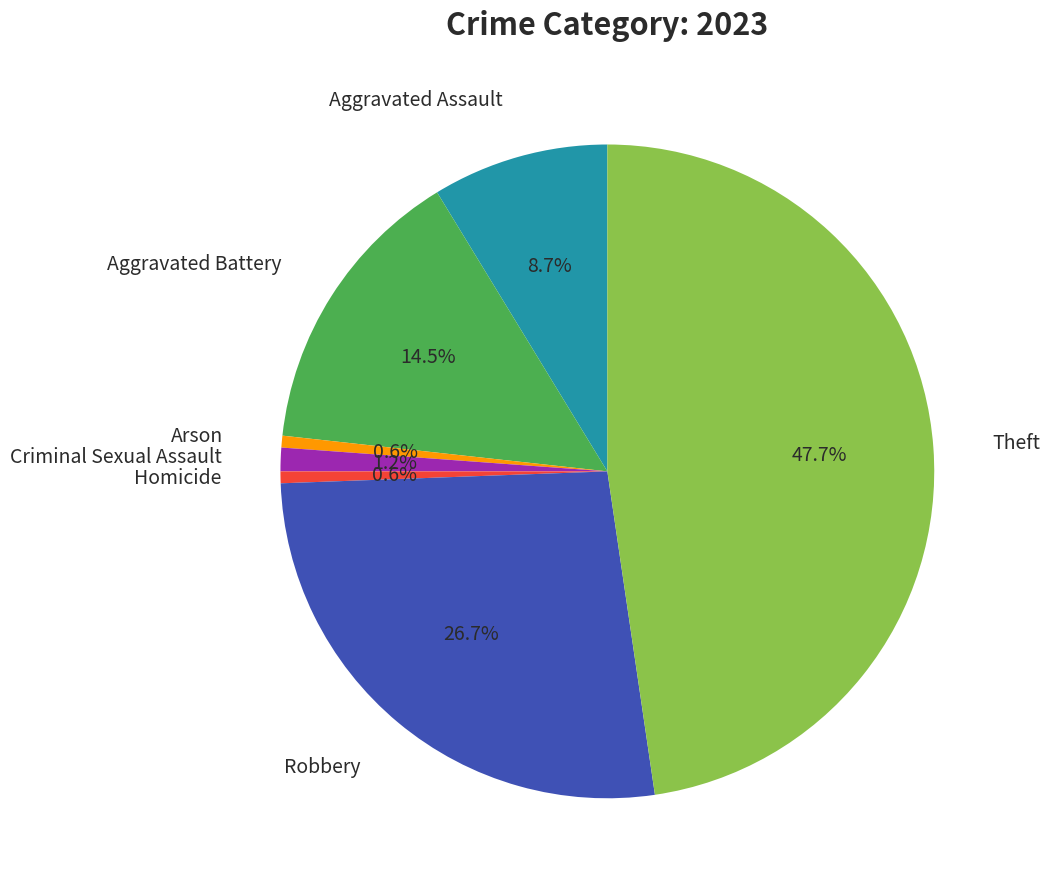

Is there any slice that represents more than half of the pie?

No